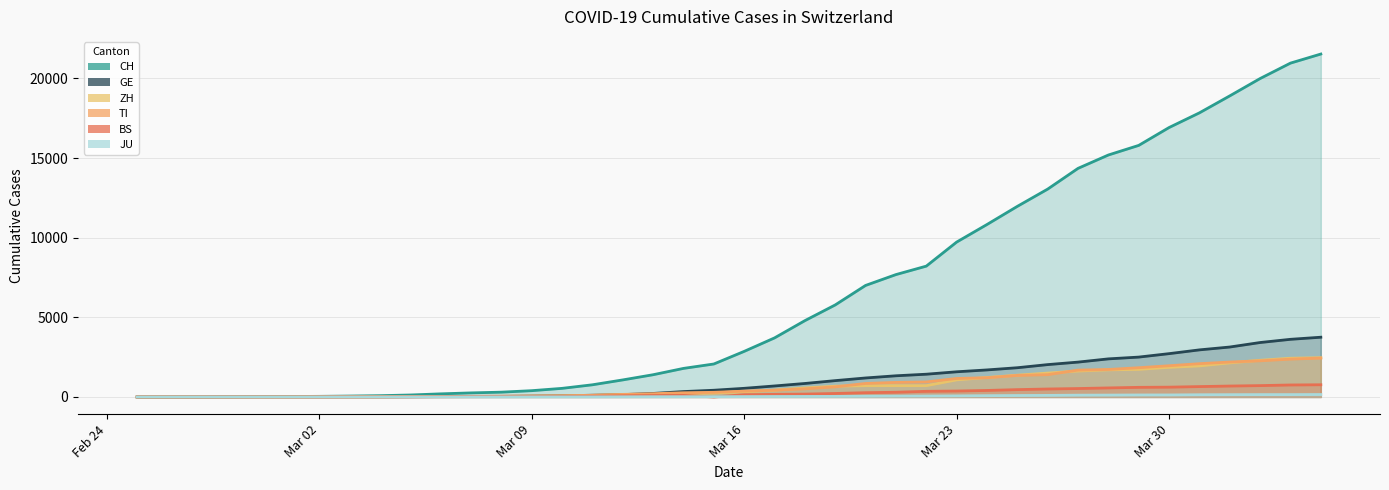

True or false: ZH and CH cross at least once.

False